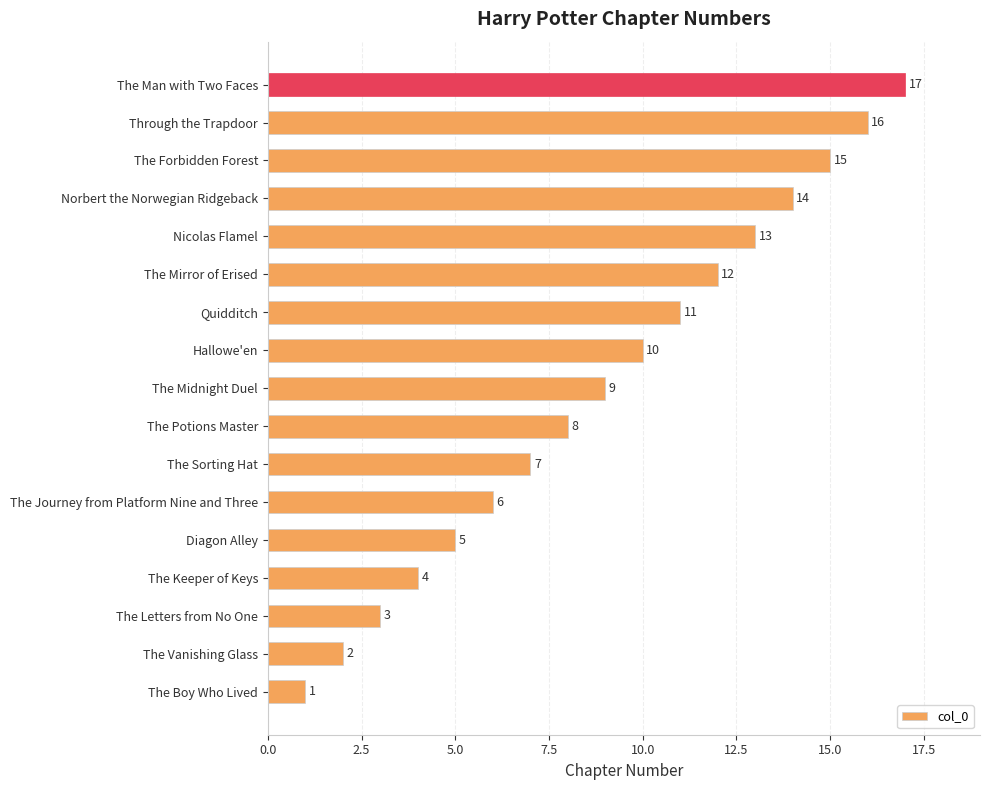

Is it true that the value at The Potions Master is 8?

True